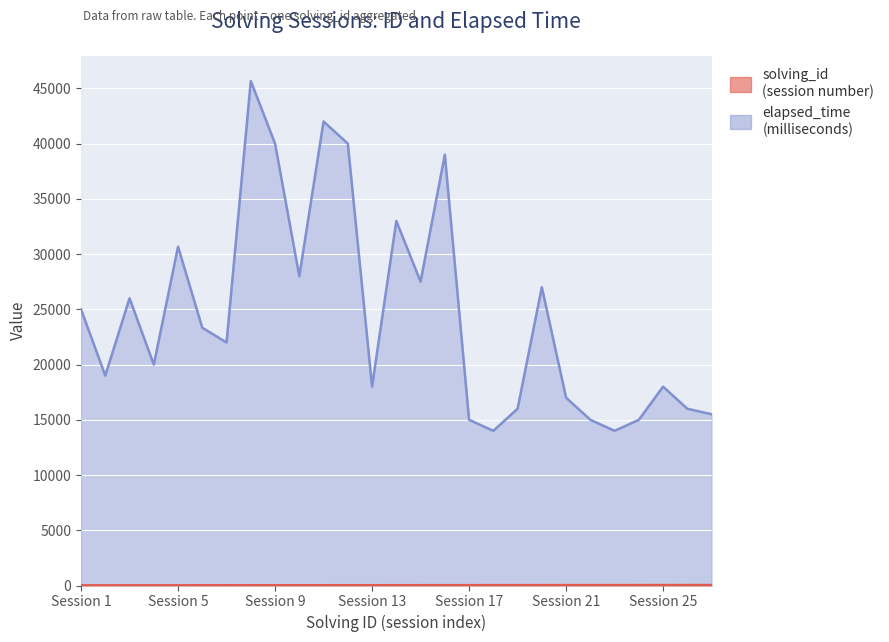

True or false: elapsed_time and solving_id intersect in this chart.

False